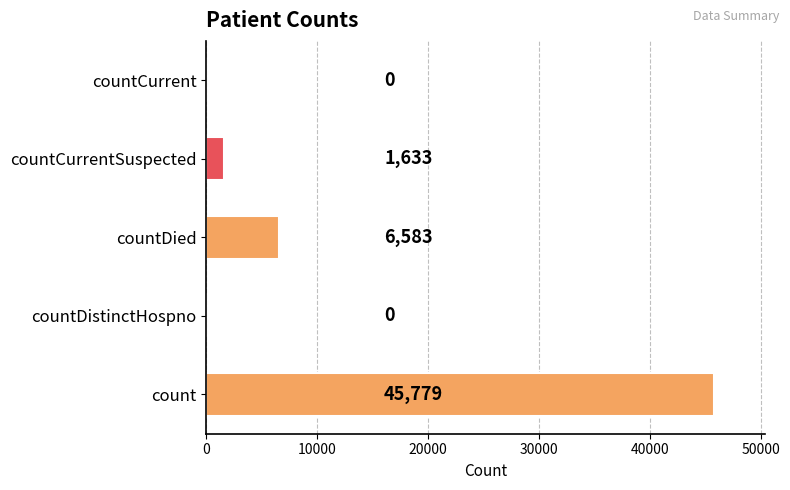

What is the average value?

10799